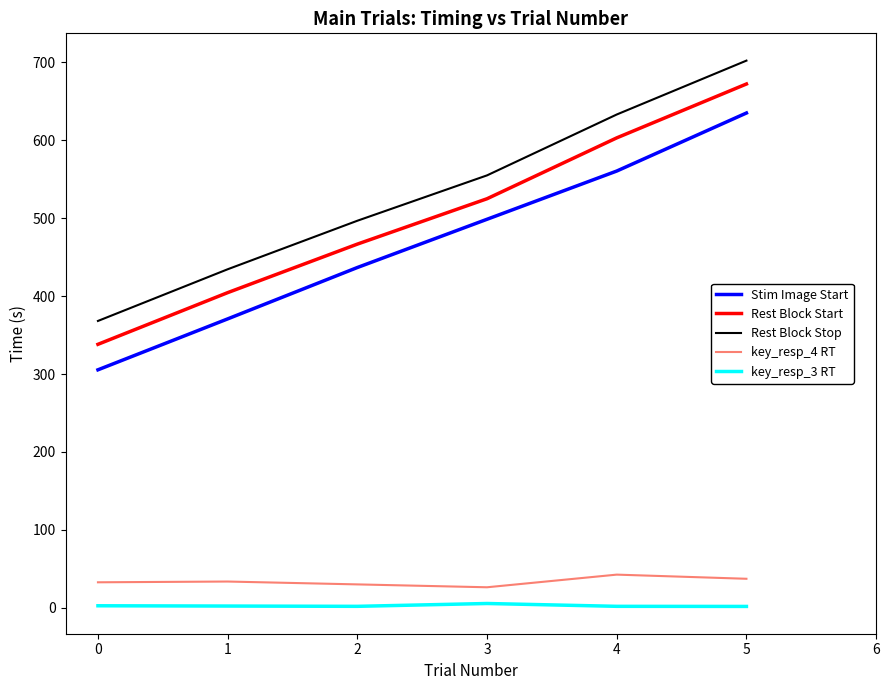

Between 1 and 3, which series saw the biggest shift?

Stim Image Start